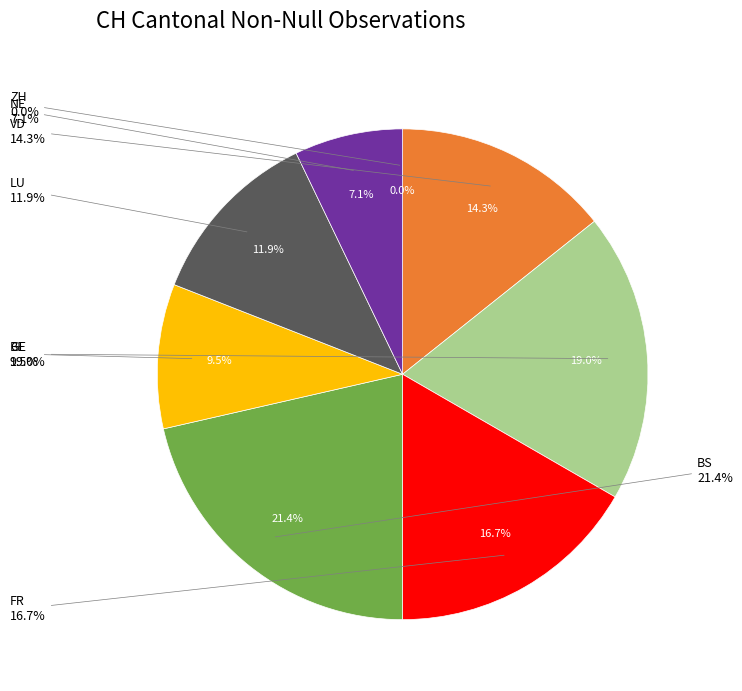

To the nearest percent, what is the difference between the LU and SG slice percentages?

5%